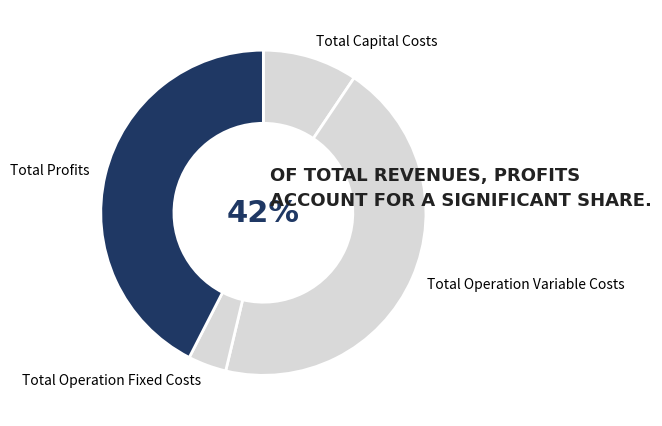

To the nearest percent, what is the combined percentage of Total Operation Fixed Costs and Total Operation Variable Costs?

48%